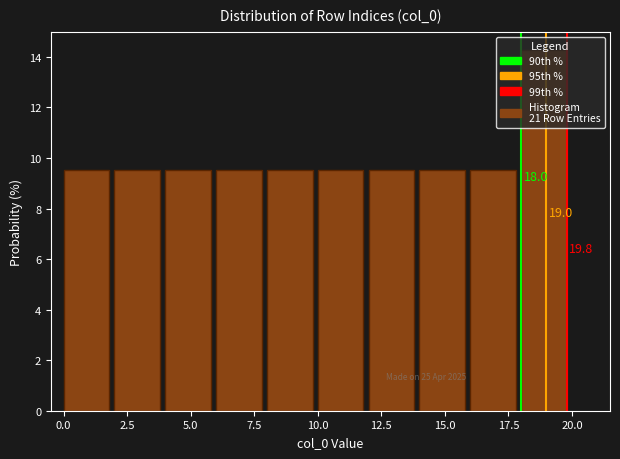

Which range on the x-axis has the tallest bar?

18 to 20